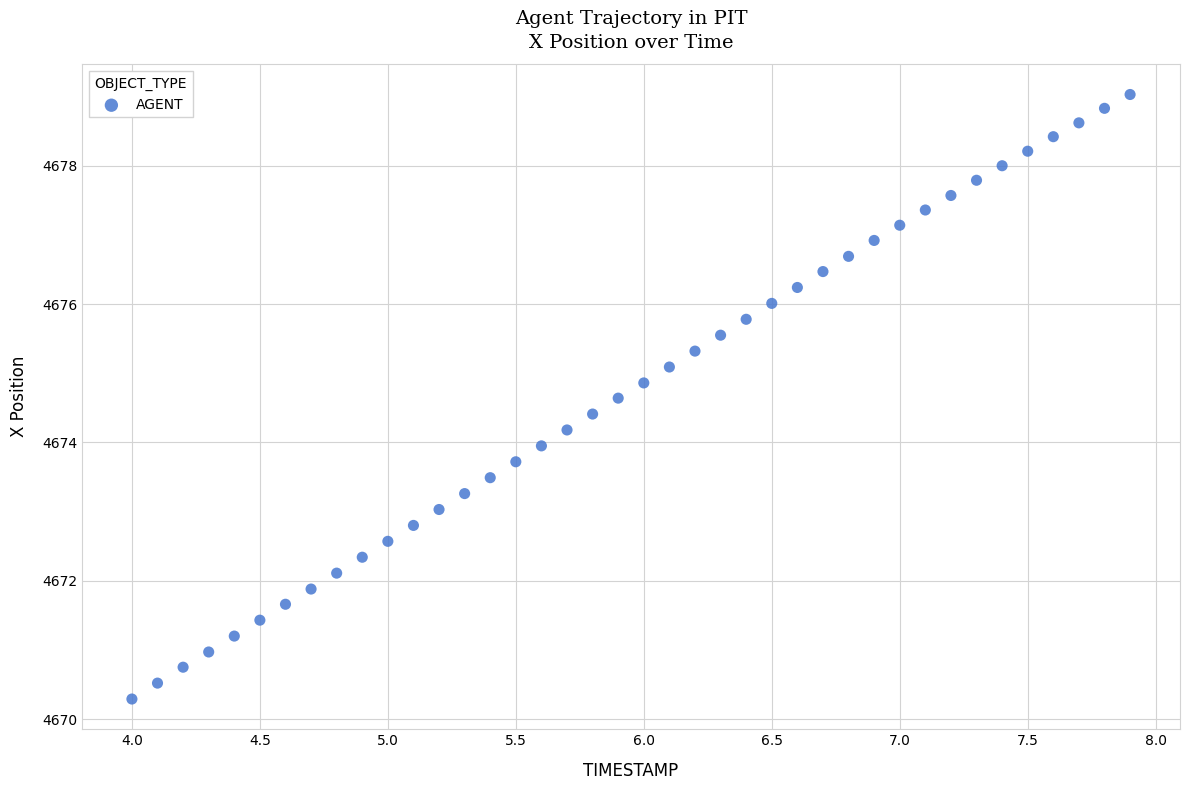

What is the range of X values (max minus min)?

3.9